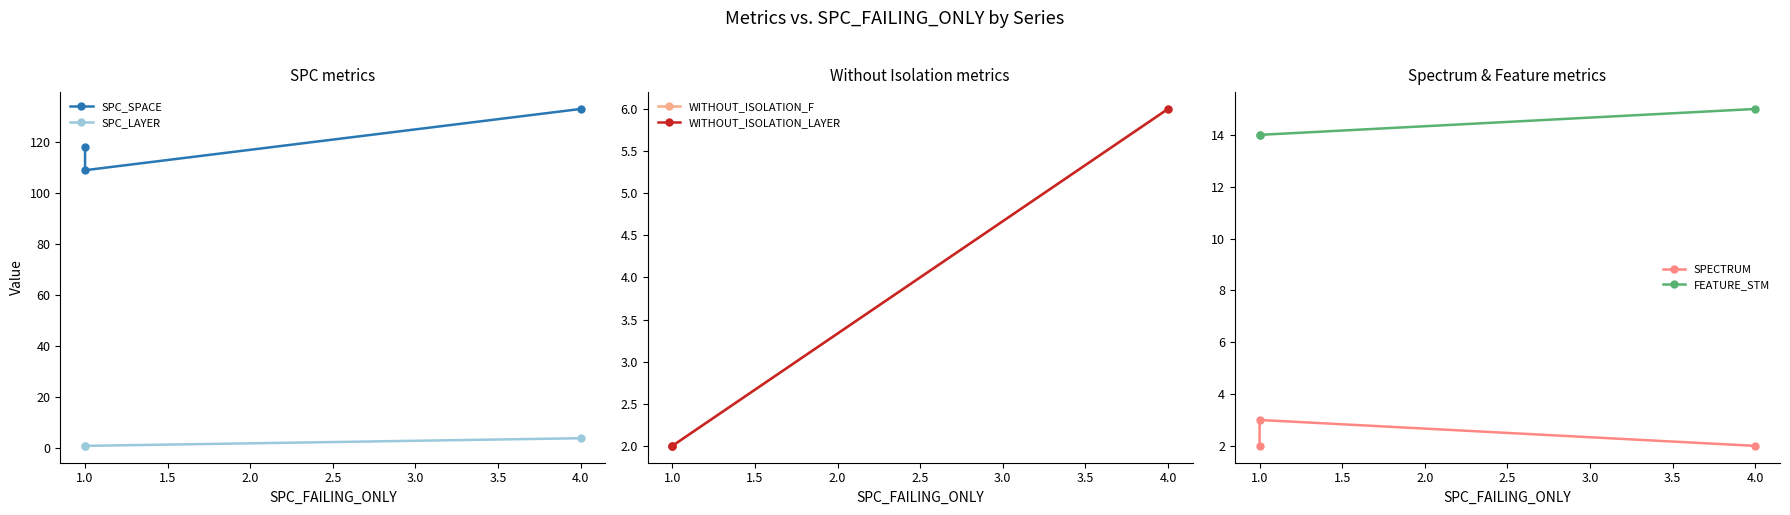

The value of SPC_LAYER at 1.0 is 1. True or false?

True